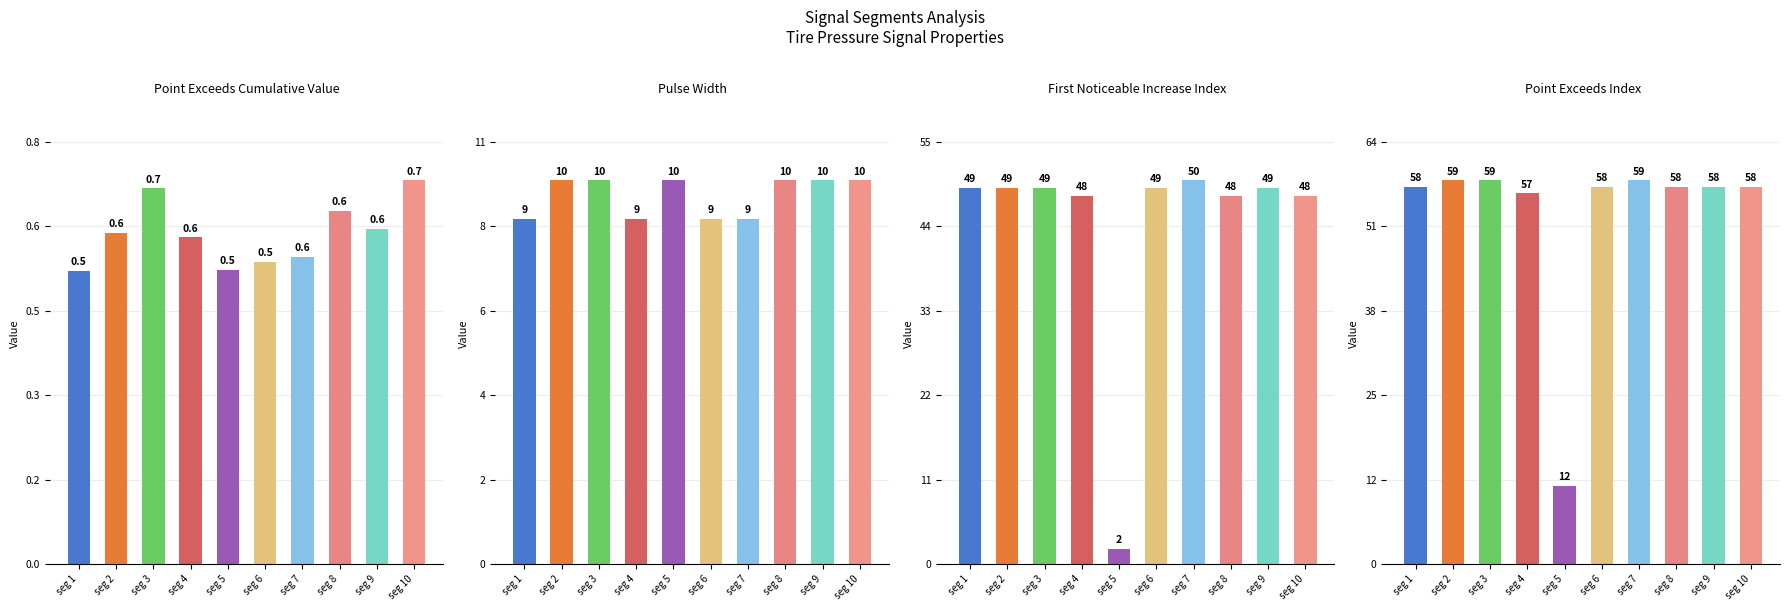

The Point_Exceeds_Index series shows 14.4 at seg 8. True or false?

False